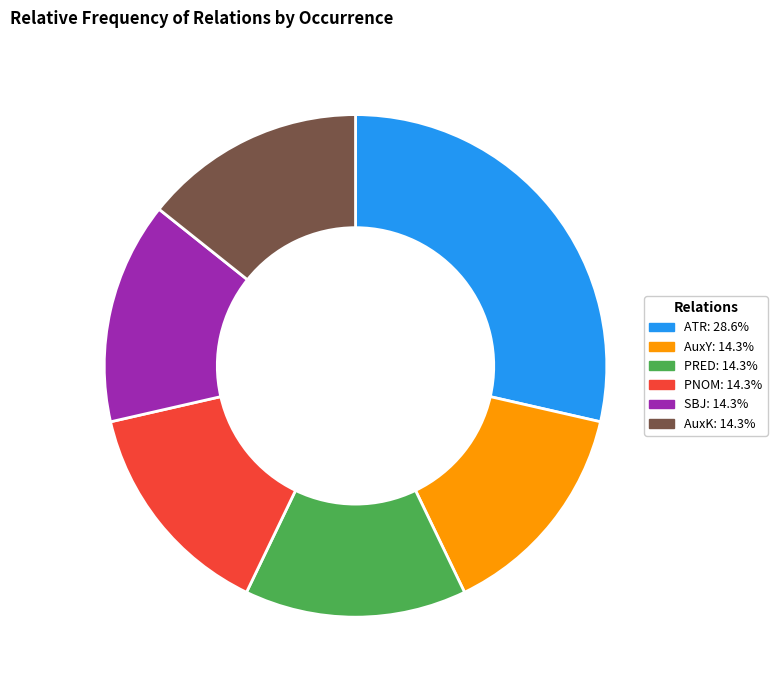

Is there a majority slice in this chart?

No